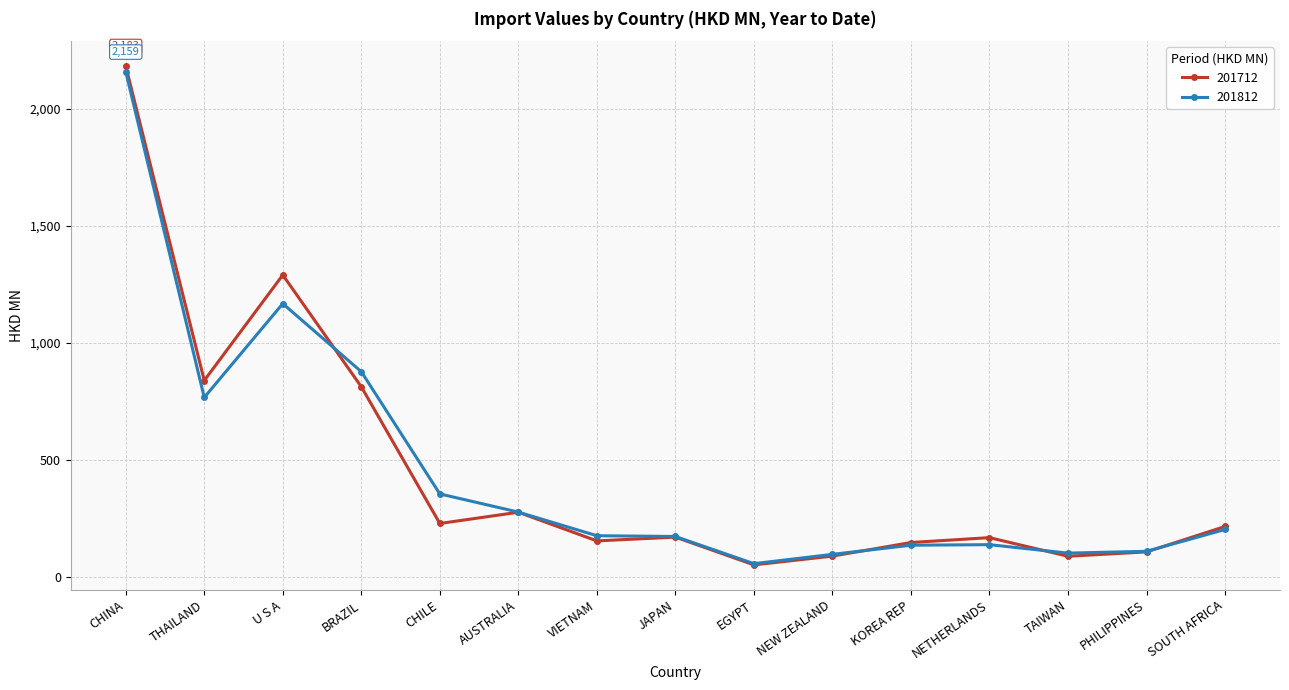

At which category is the sum across all series the highest?

CHINA